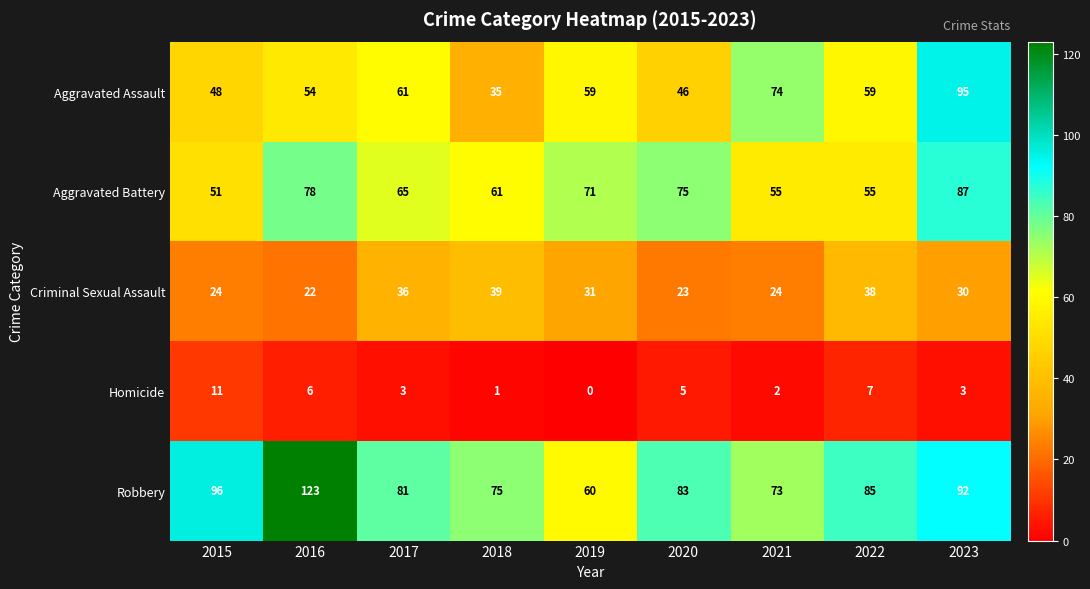

Which series changed the most between 2015 and 2022?

Criminal Sexual Assault